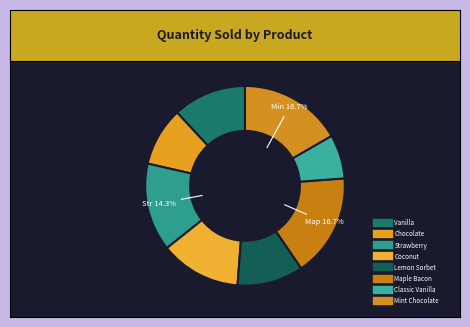

What is the change in value from Chocolate to Strawberry?

+20